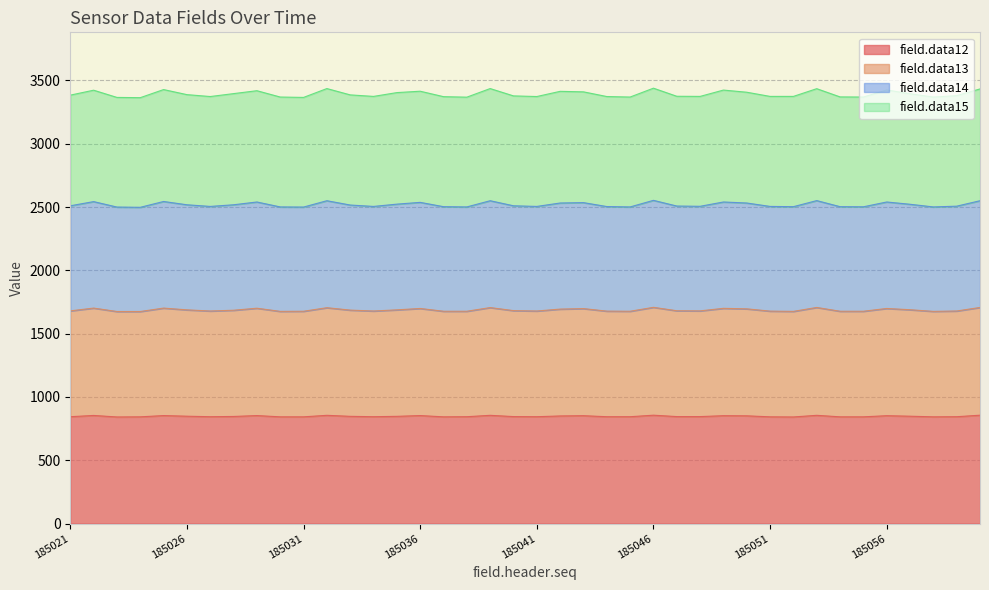

What is the total value across all series at 185046?

3439